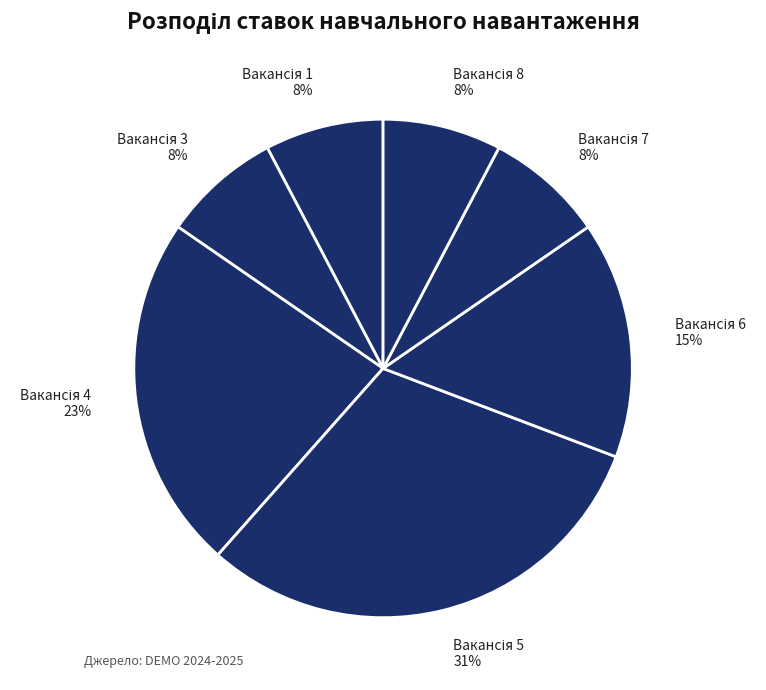

Is there a majority slice in this chart?

No